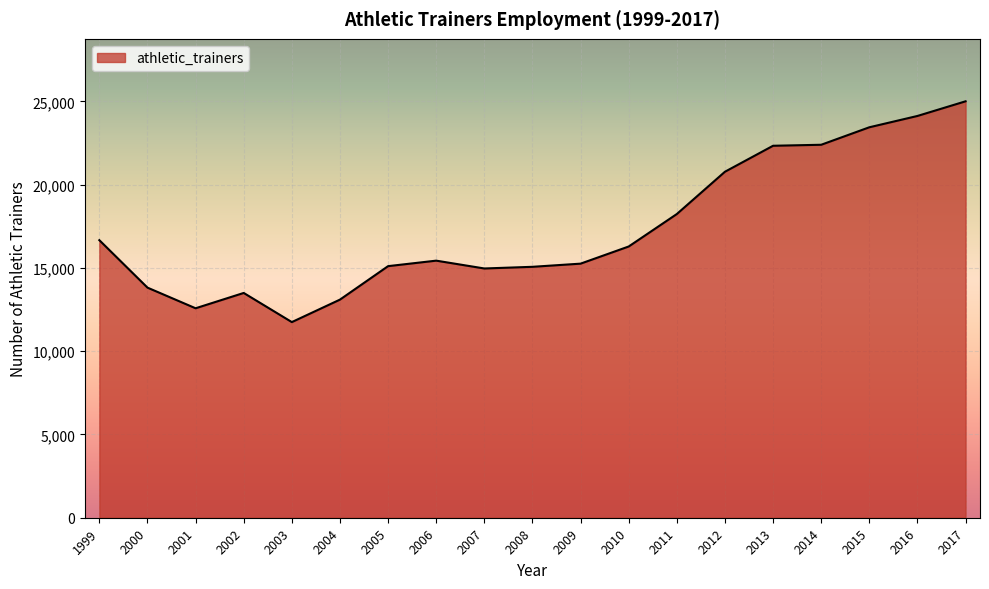

At which label does the data first exceed 15440?

1999